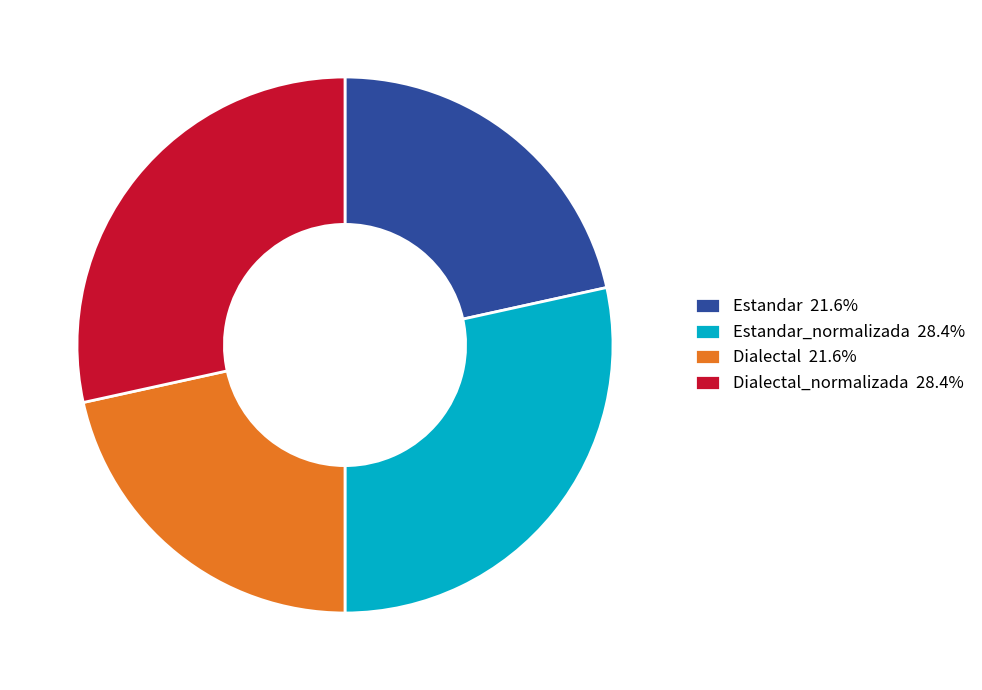

Do Estandar_normalizada 28.4% and Dialectal_normalizada 28.4% together represent more than half of the pie?

Yes